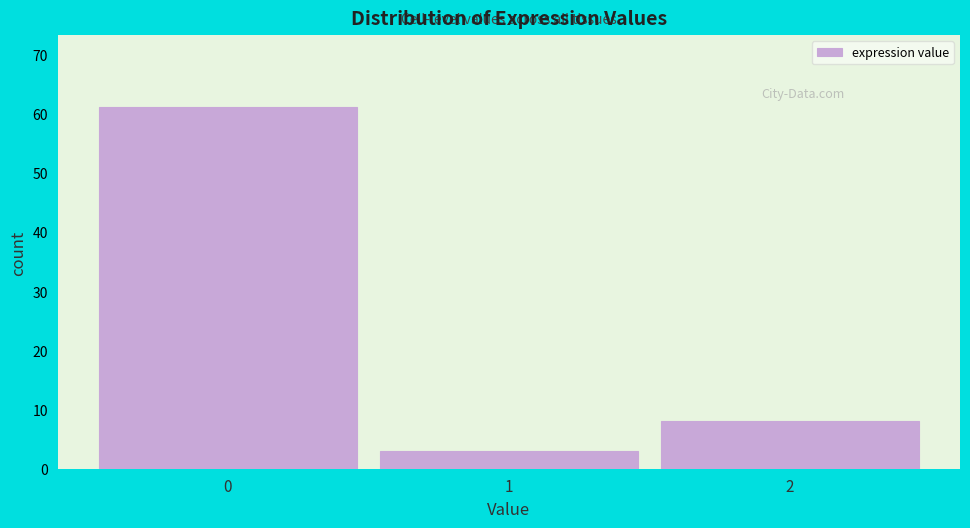

Over which range of the x-axis is the bar tallest?

-0.5 to 0.5